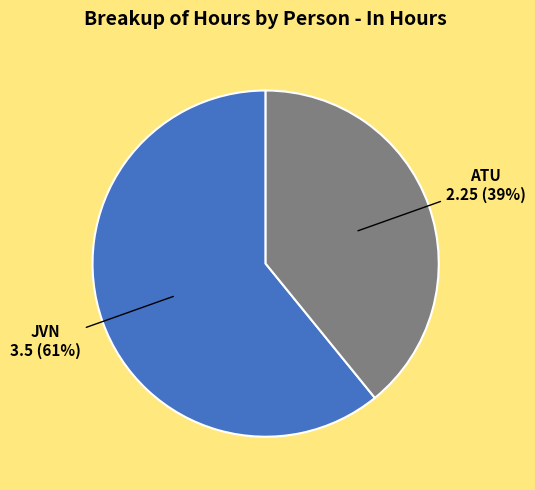

To the nearest percent, what is the difference between the largest and smallest slice percentages?

22%